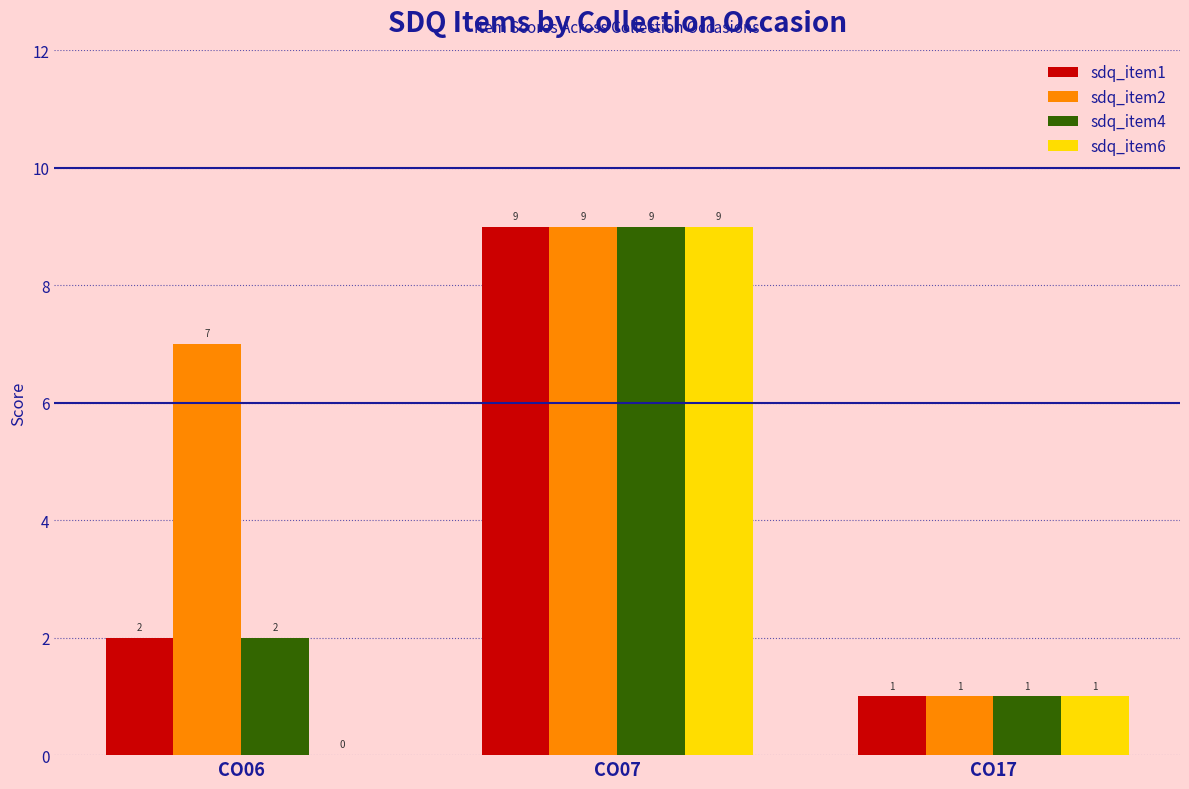

The sdq_item2 series shows 9 at CO07. True or false?

True